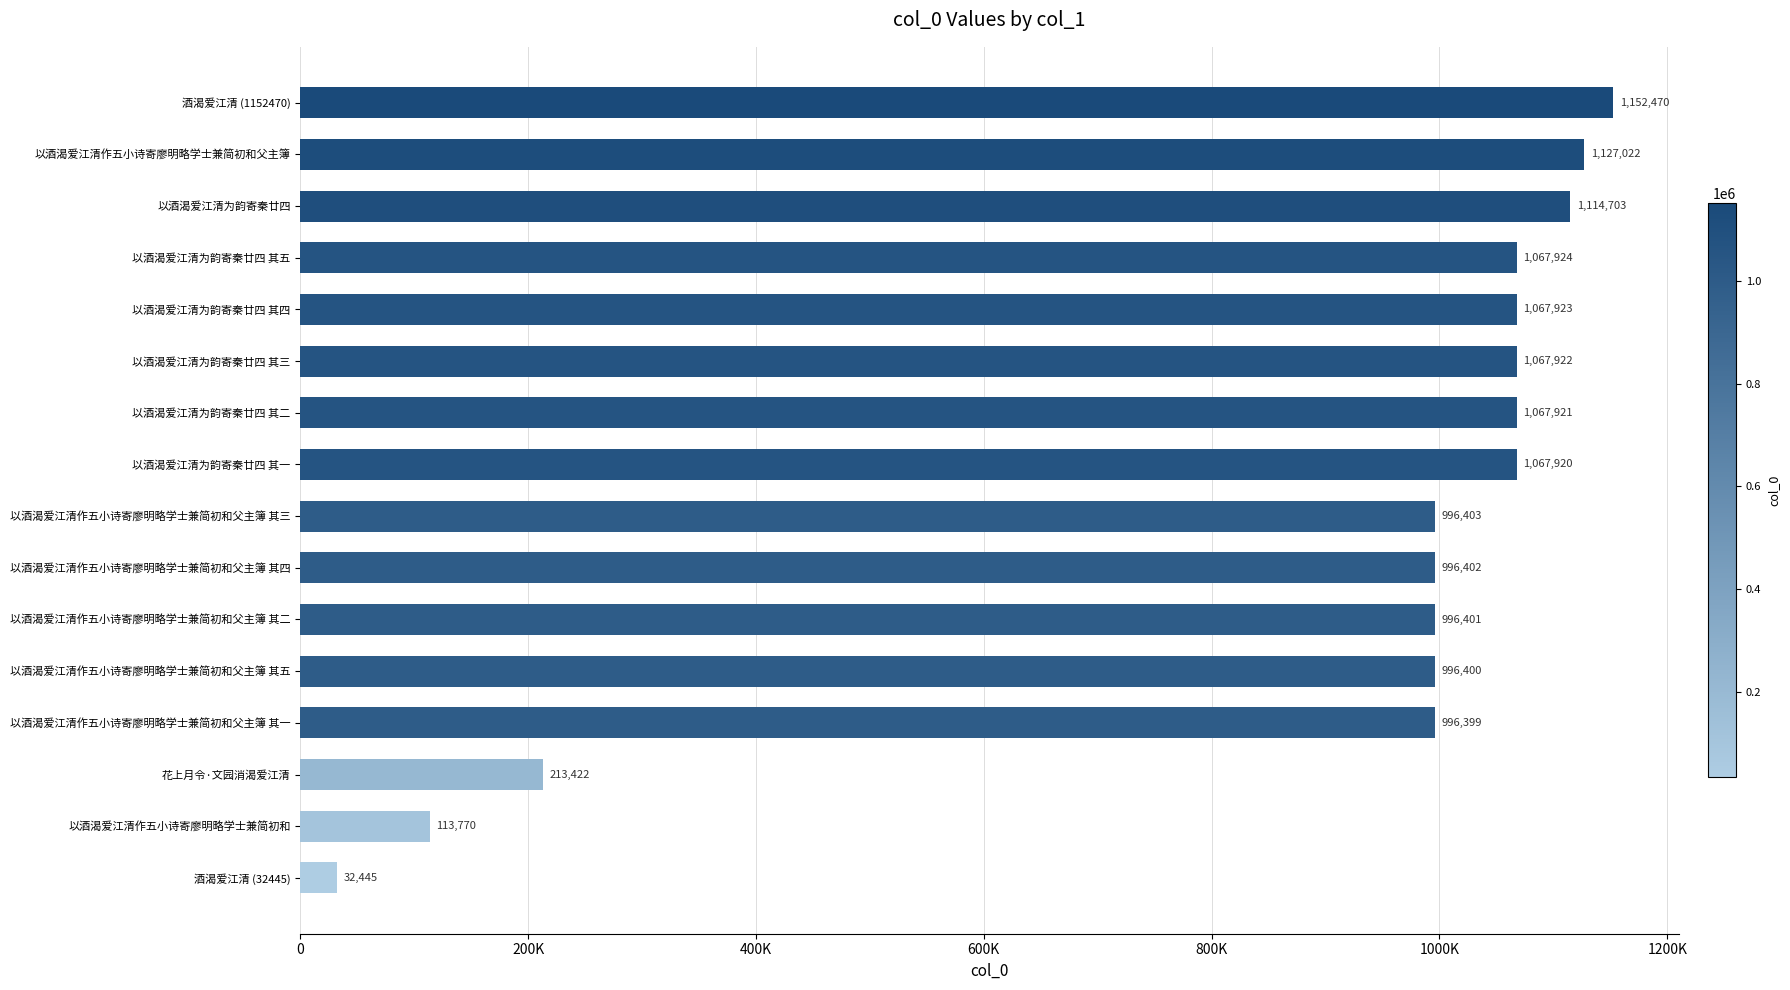

How many data points does each series have?

16